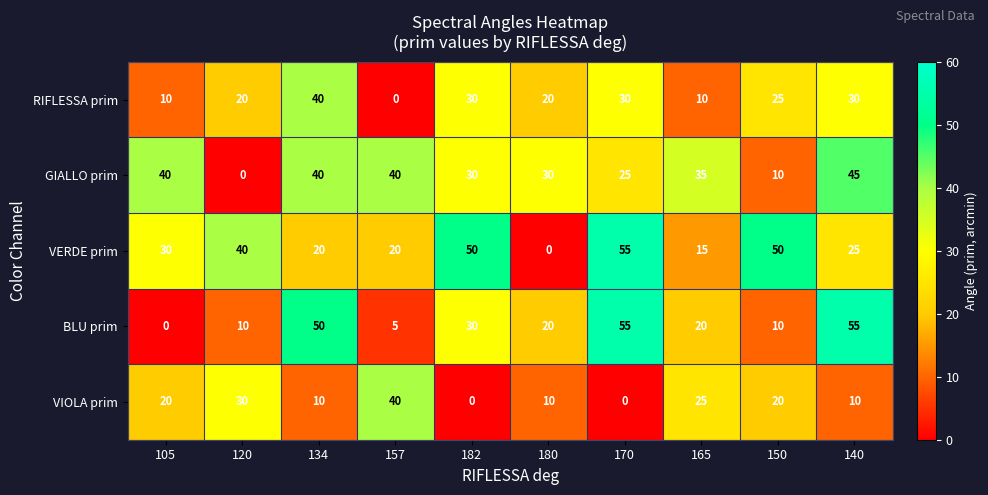

Rank the series at 165 from lowest to highest value.

RIFLESSA prim, VERDE prim, BLU prim, VIOLA prim, GIALLO prim